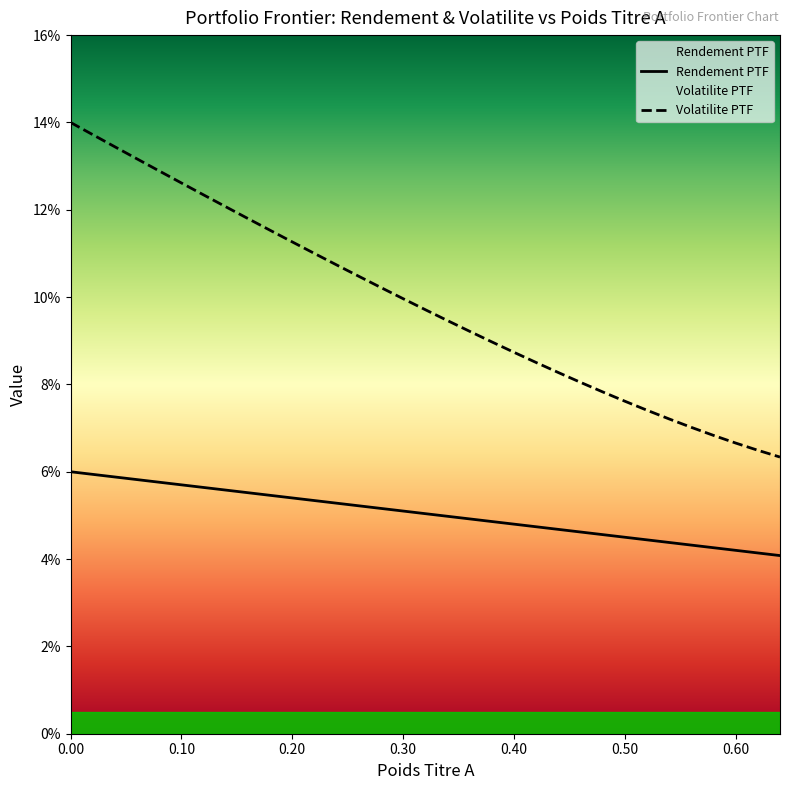

How many categories are shown in the chart?

33